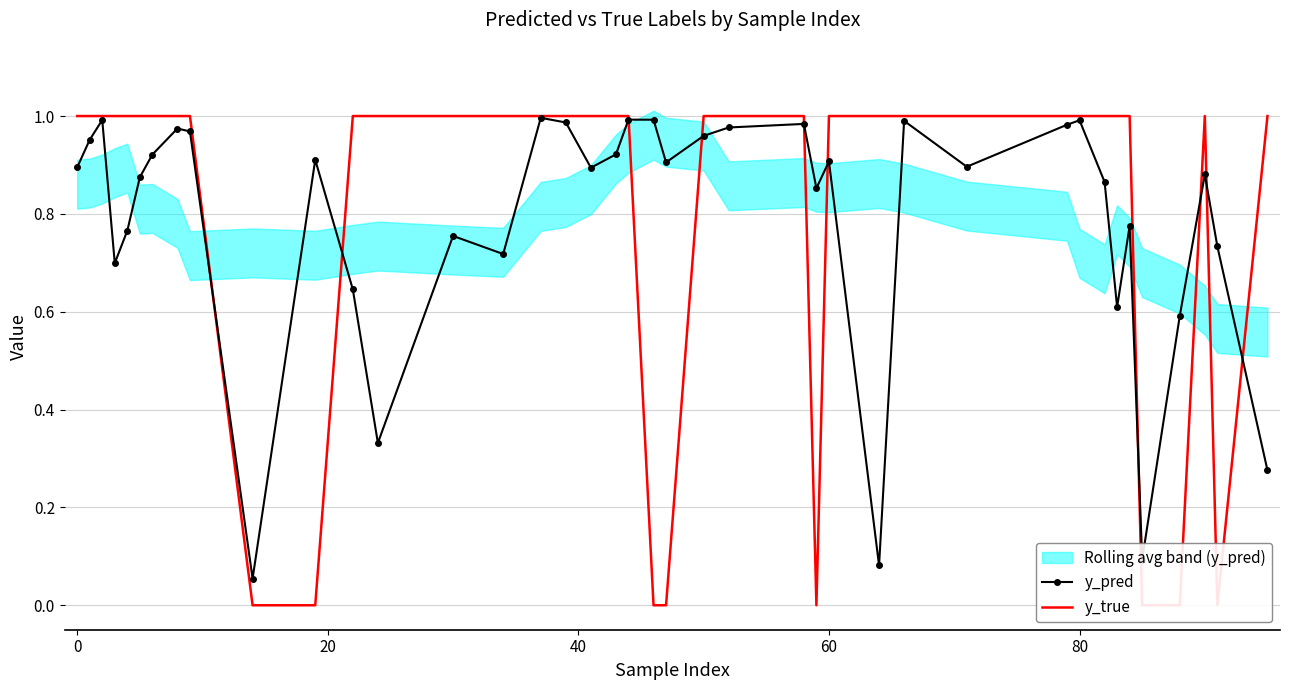

True or false: y_pred has more than 2 points higher than both neighbors.

True